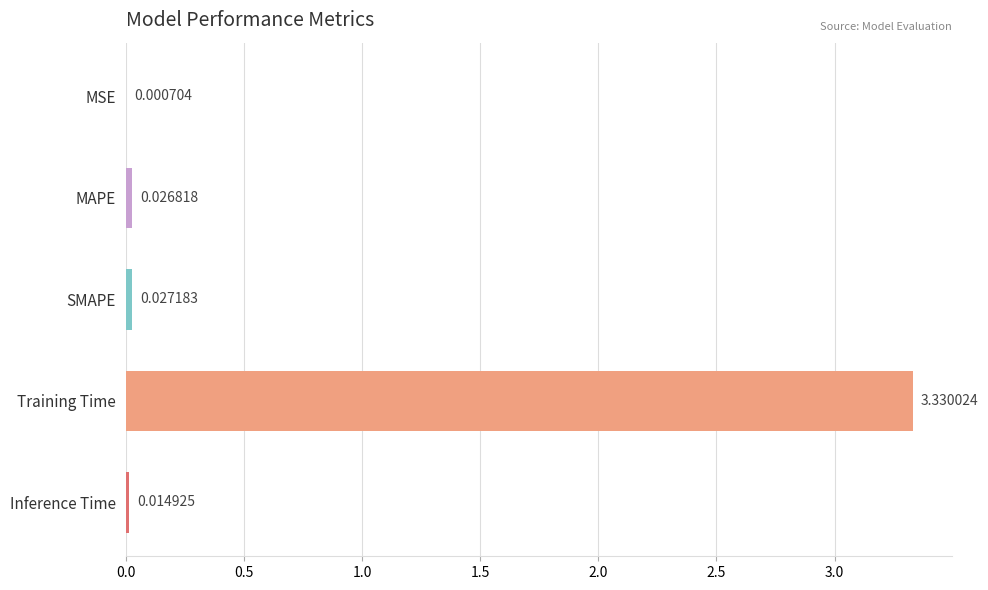

Which category has the highest value across all series?

Training Time